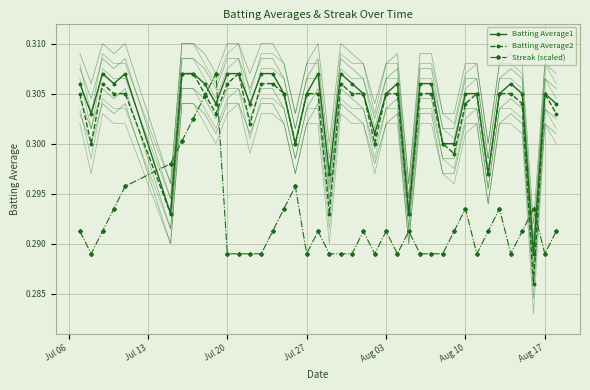

Is it true that Streak (scaled) equals 0.5 at Aug 17?

False